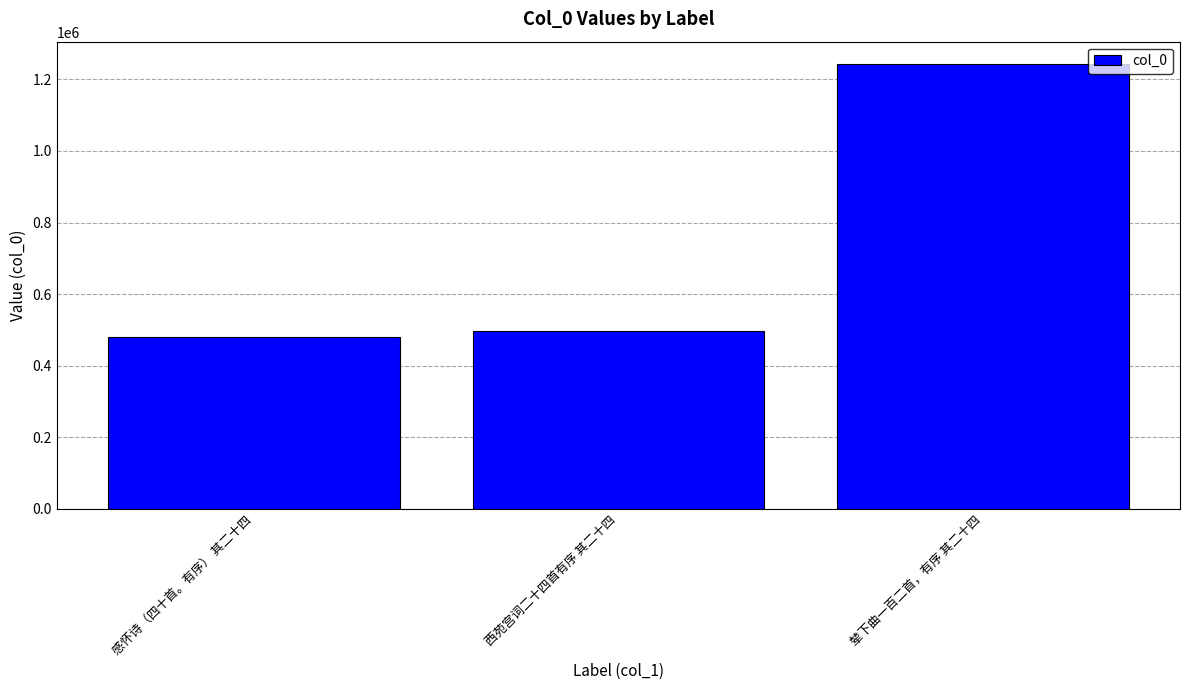

How many data points does each series have?

3